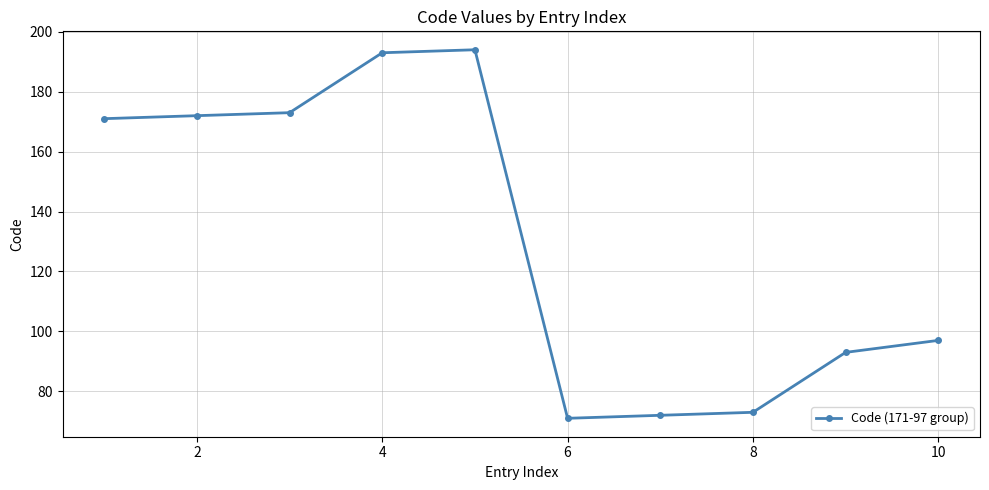

True or false: there are more than 2 points higher than both neighbors.

False